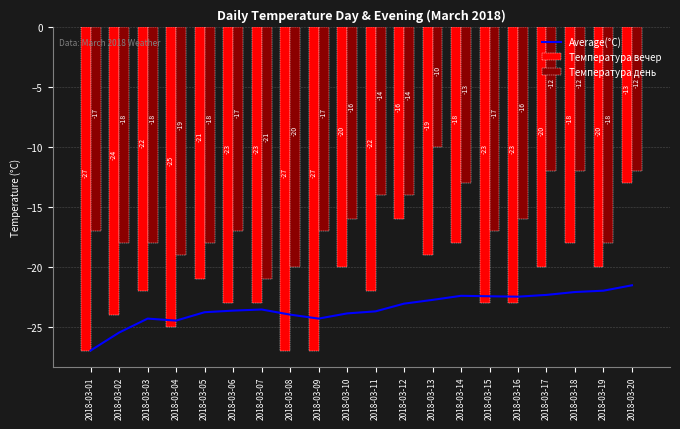

At 2018-03-17, list the series in order from largest to smallest.

Температура день, Температура вечер, Average(°C)